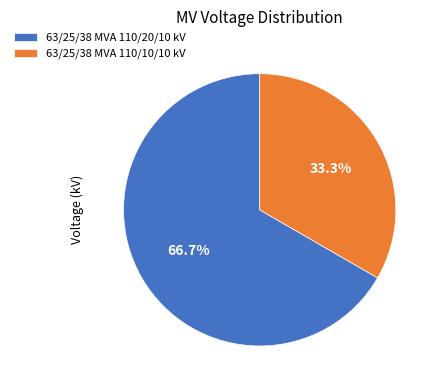

To the nearest percent, what is the average slice percentage?

50%